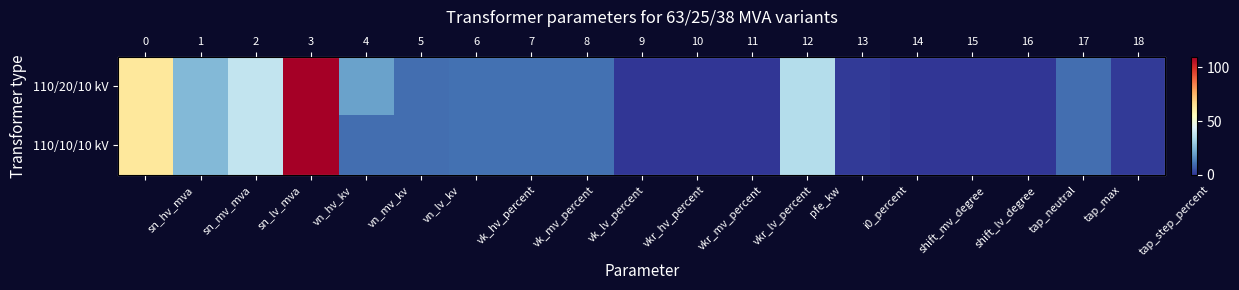

Is the value of 110/10/10 kV at i0_percent greater than the value of 110/20/10 kV at vk_lv_percent?

No